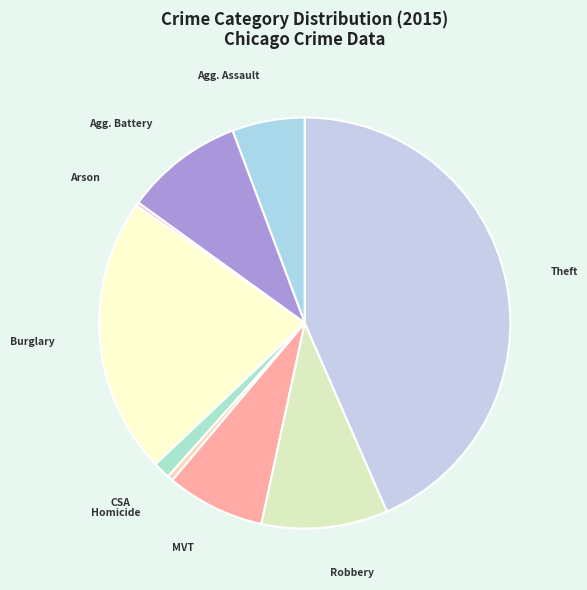

Which category has the biggest portion of the pie?

Theft